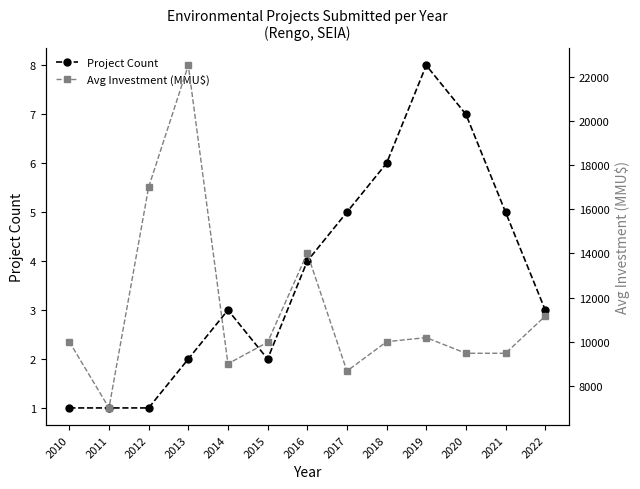

At which label does Project Count first exceed 3?

2016